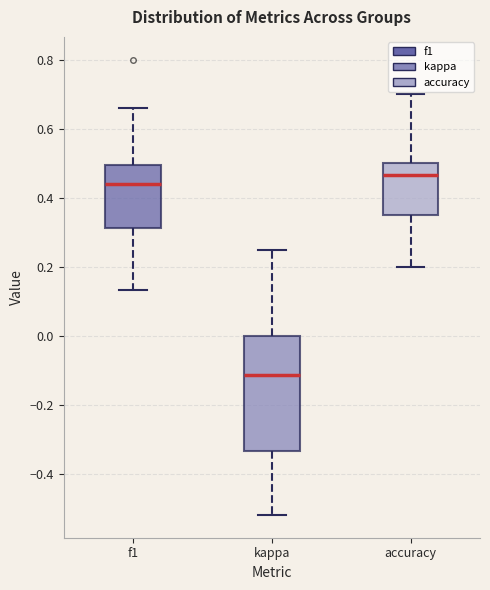

Which box has the highest median line?

accuracy